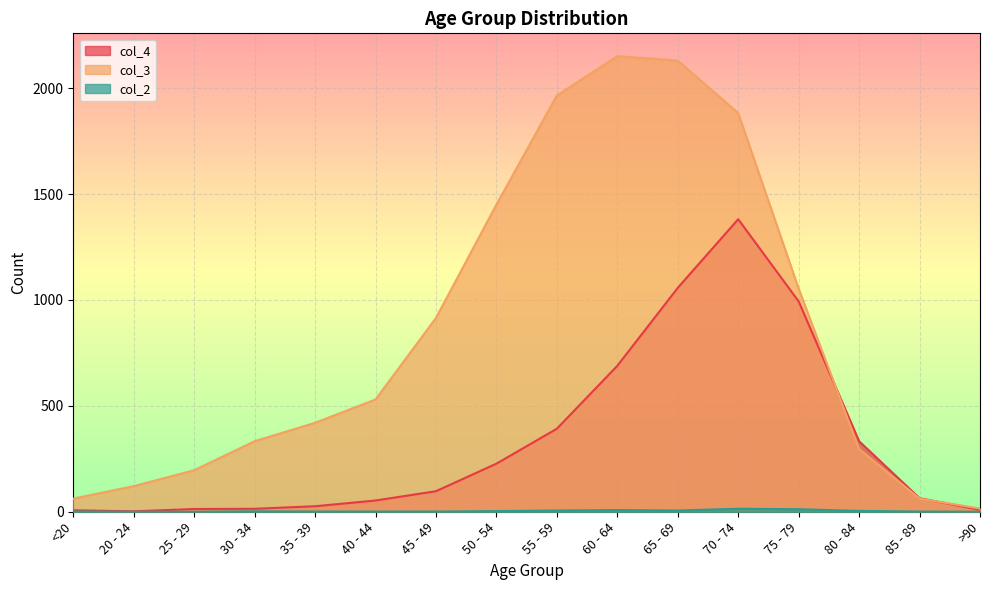

How many data points in col_2 are above 2?

7